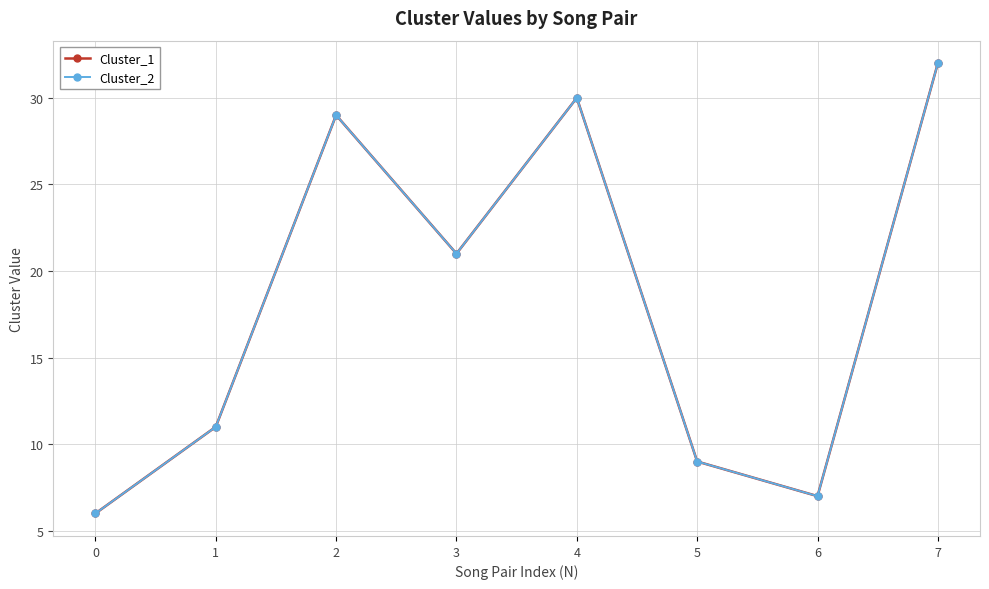

List the series in order of their peak value, lowest first.

Cluster_1, Cluster_2